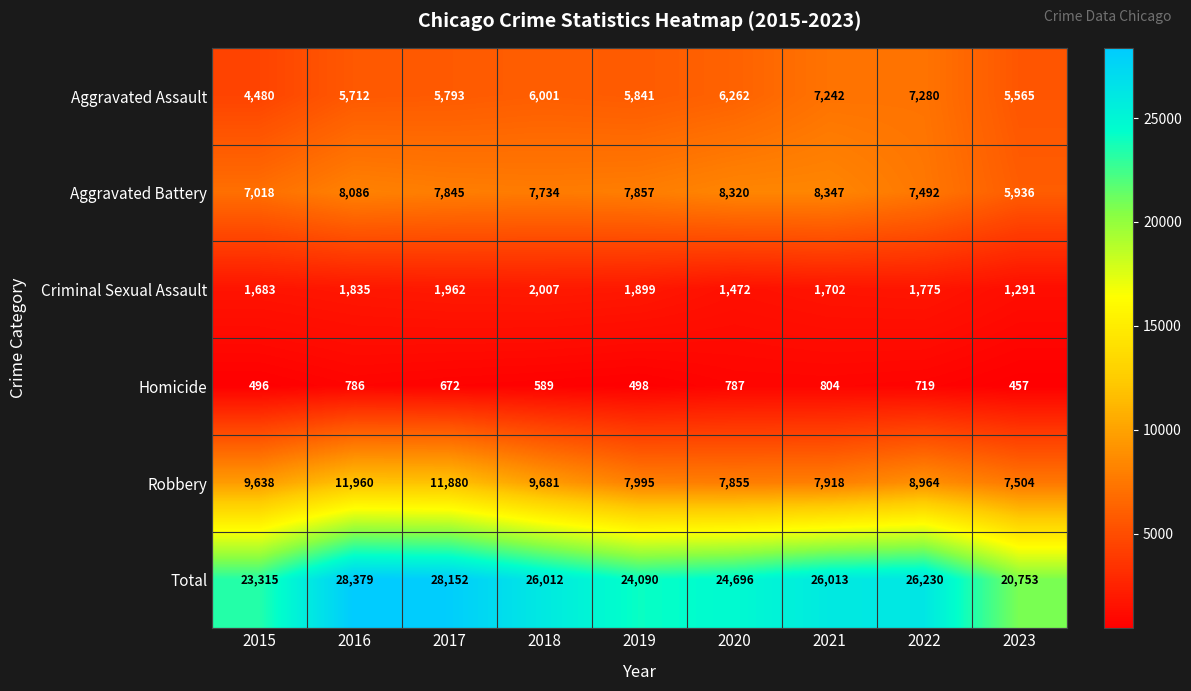

What is the difference between the second highest and second lowest values in the Total series?

4837